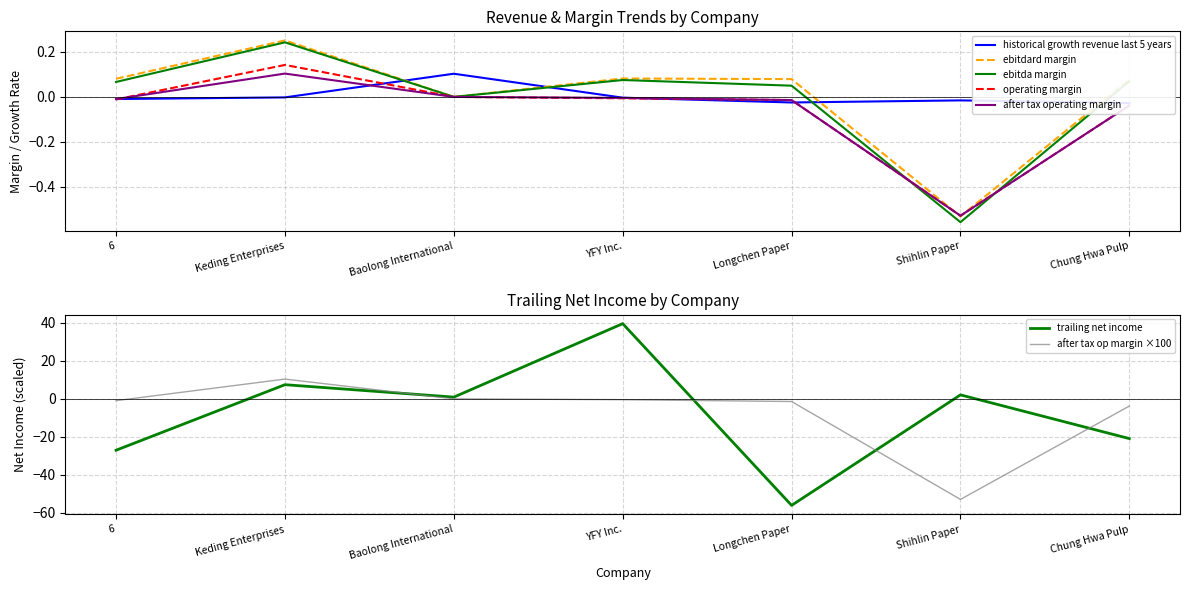

Reading left to right, extract all data points from this chart.

historical_growth_revenue_last_5_years: 6=-0.0	Keding Enterprises=-0.0	Baolong International=0.1	YFY Inc.=-0.0	Longchen Paper=-0.0	Shihlin Paper=-0.0	Chung Hwa Pulp=-0.0
ebitdard_margin: 6=0.1	Keding Enterprises=0.3	Baolong International=0.0	YFY Inc.=0.1	Longchen Paper=0.1	Shihlin Paper=-0.5	Chung Hwa Pulp=0.1
ebitda_margin: 6=0.1	Keding Enterprises=0.2	Baolong International=0.0	YFY Inc.=0.1	Longchen Paper=0.0	Shihlin Paper=-0.6	Chung Hwa Pulp=0.1
operating_margin: 6=-0.0	Keding Enterprises=0.1	Baolong International=-0.0	YFY Inc.=-0.0	Longchen Paper=-0.0	Shihlin Paper=-0.5	Chung Hwa Pulp=-0.0
after_tax_operating_margin: 6=-0.0	Keding Enterprises=0.1	Baolong International=-0.0	YFY Inc.=-0.0	Longchen Paper=-0.0	Shihlin Paper=-0.5	Chung Hwa Pulp=-0.0
trailing_net_income: 6=-27.0	Keding Enterprises=7.4	Baolong International=0.9	YFY Inc.=39.5	Longchen Paper=-56.0	Shihlin Paper=2.1	Chung Hwa Pulp=-20.9